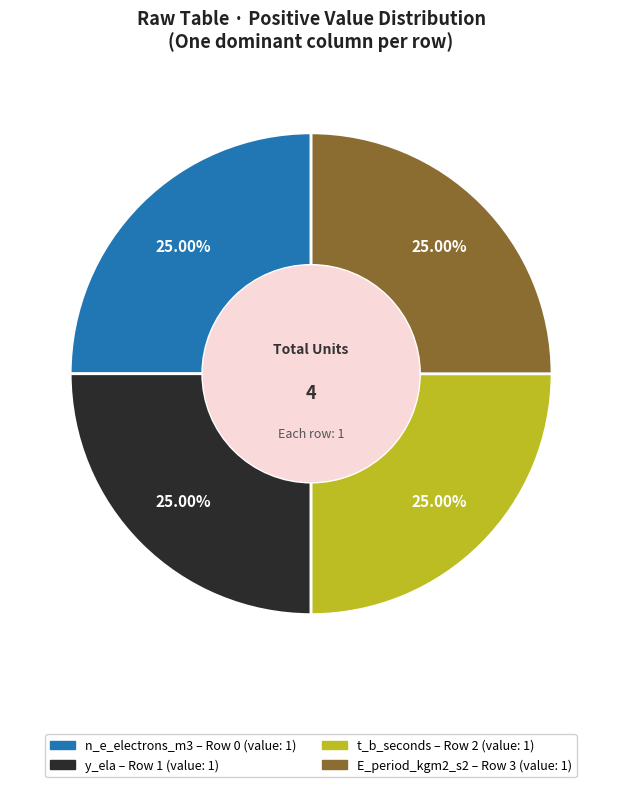

Is there a majority slice in this chart?

No